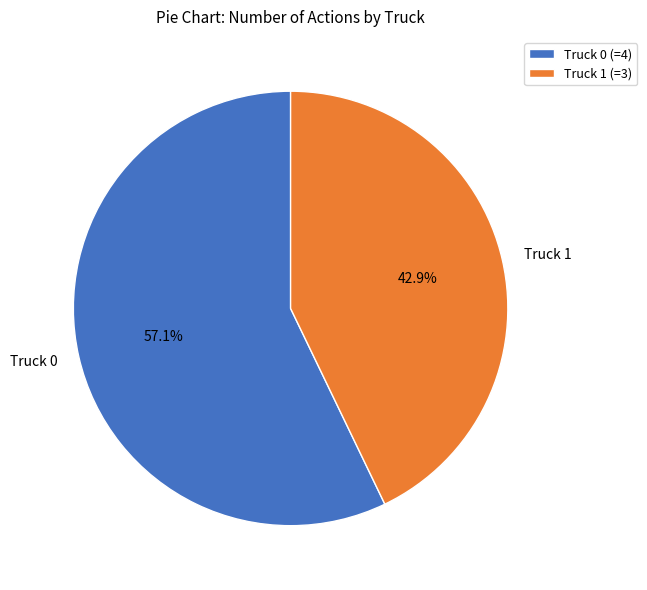

Is there a majority slice in this chart?

Yes